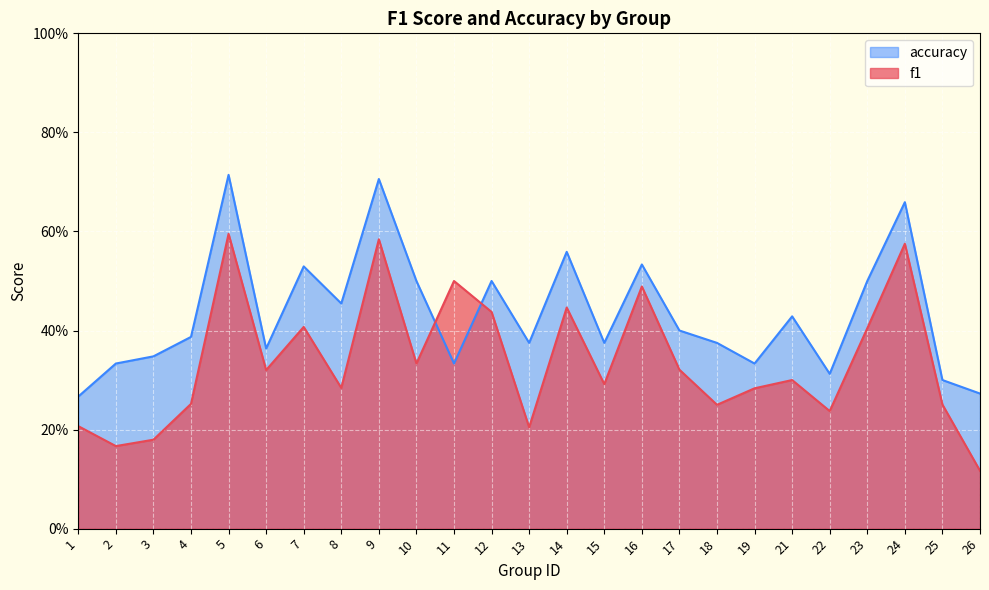

What is the difference between the second highest and second lowest values in the f1 series?

0.4